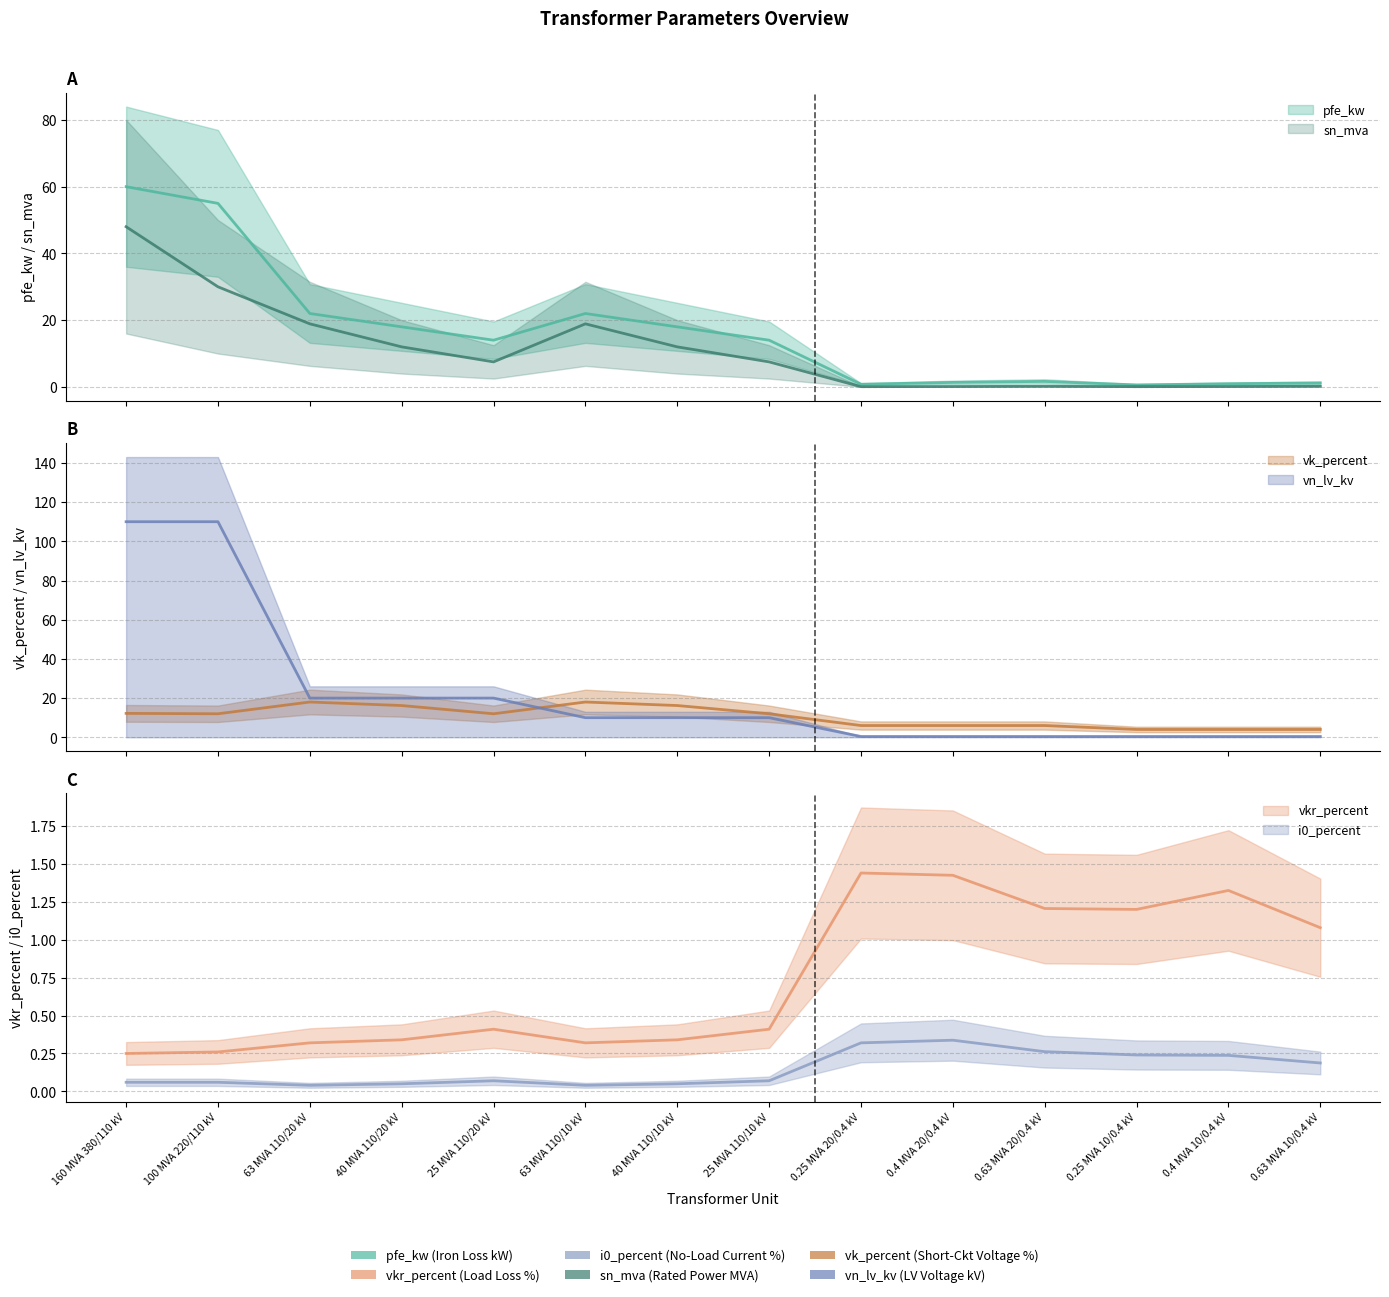

True or false: pfe_kw and vn_lv_kv cross at least once.

True